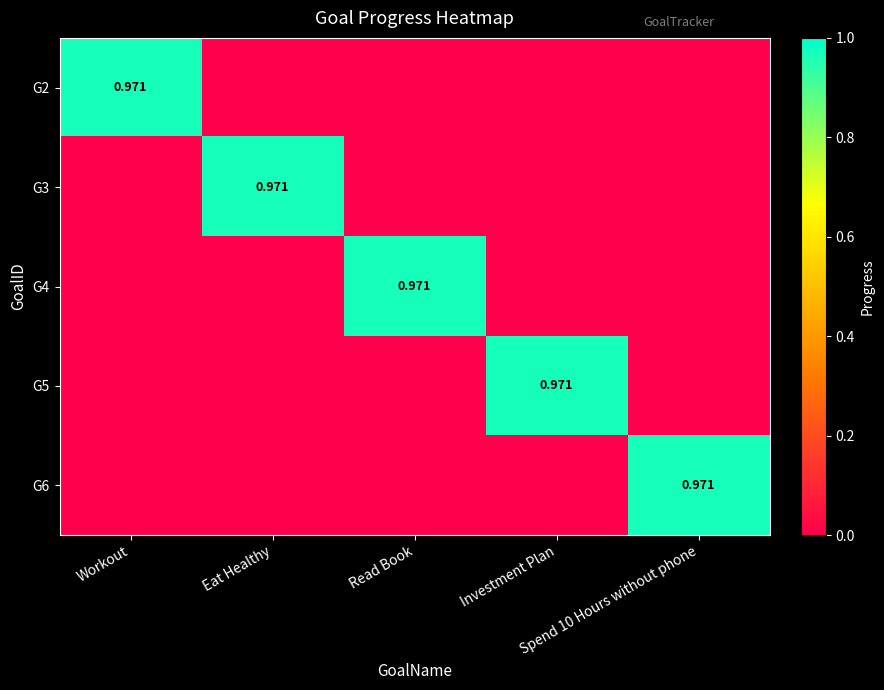

Between Read Book and Eat Healthy, which is larger?

Read Book